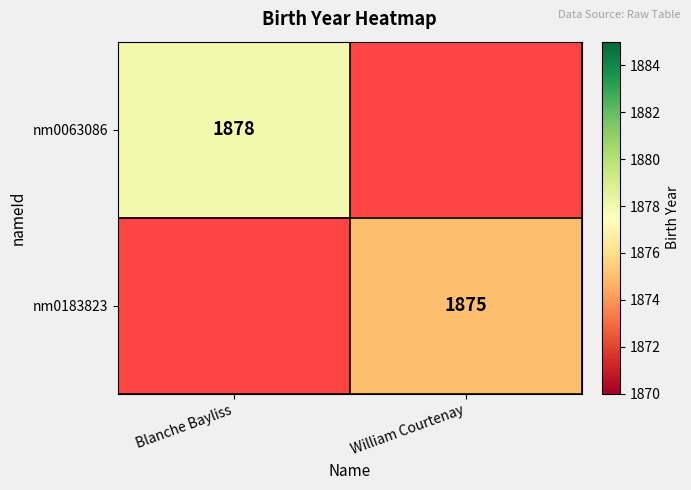

The value of nm0063086 at Blanche Bayliss is 1878. True or false?

True